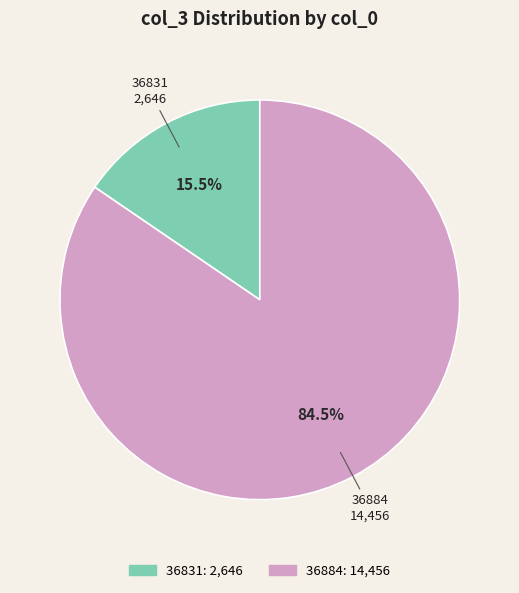

Count the number of slices in the pie.

2